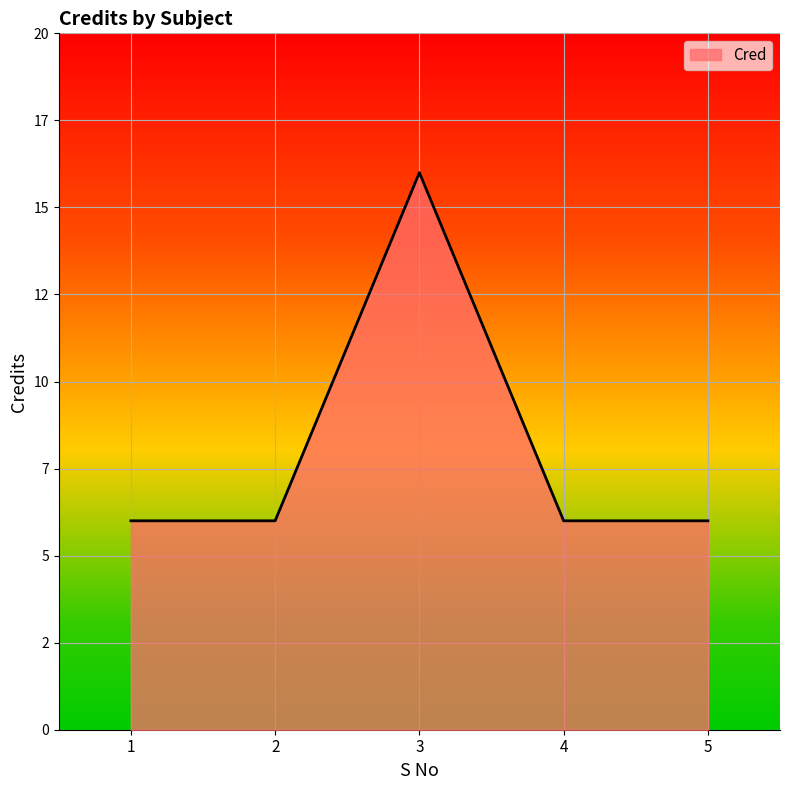

Reading right to left, transcribe all the data shown in this chart.

6	6	16	6	6